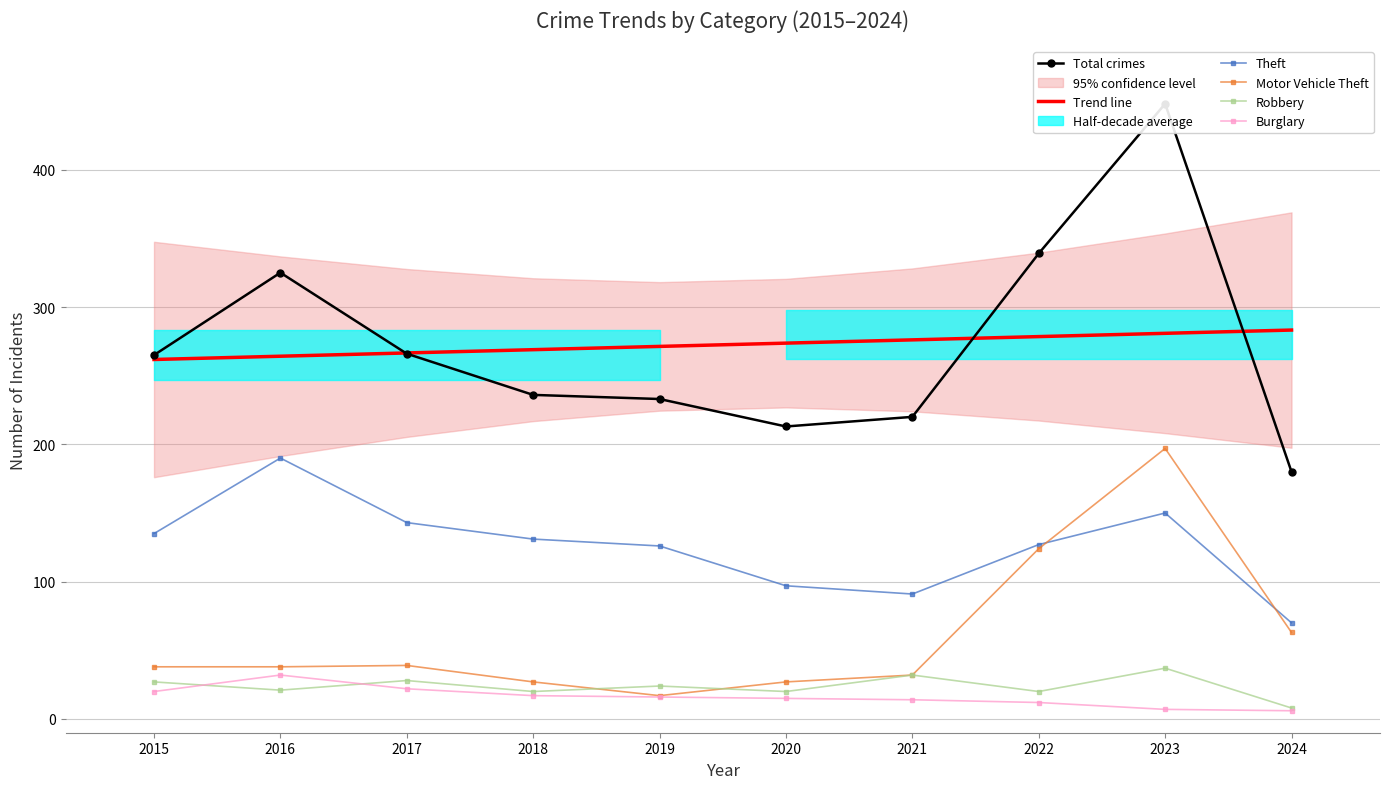

How many interior local peaks does the Total crimes series have?

2